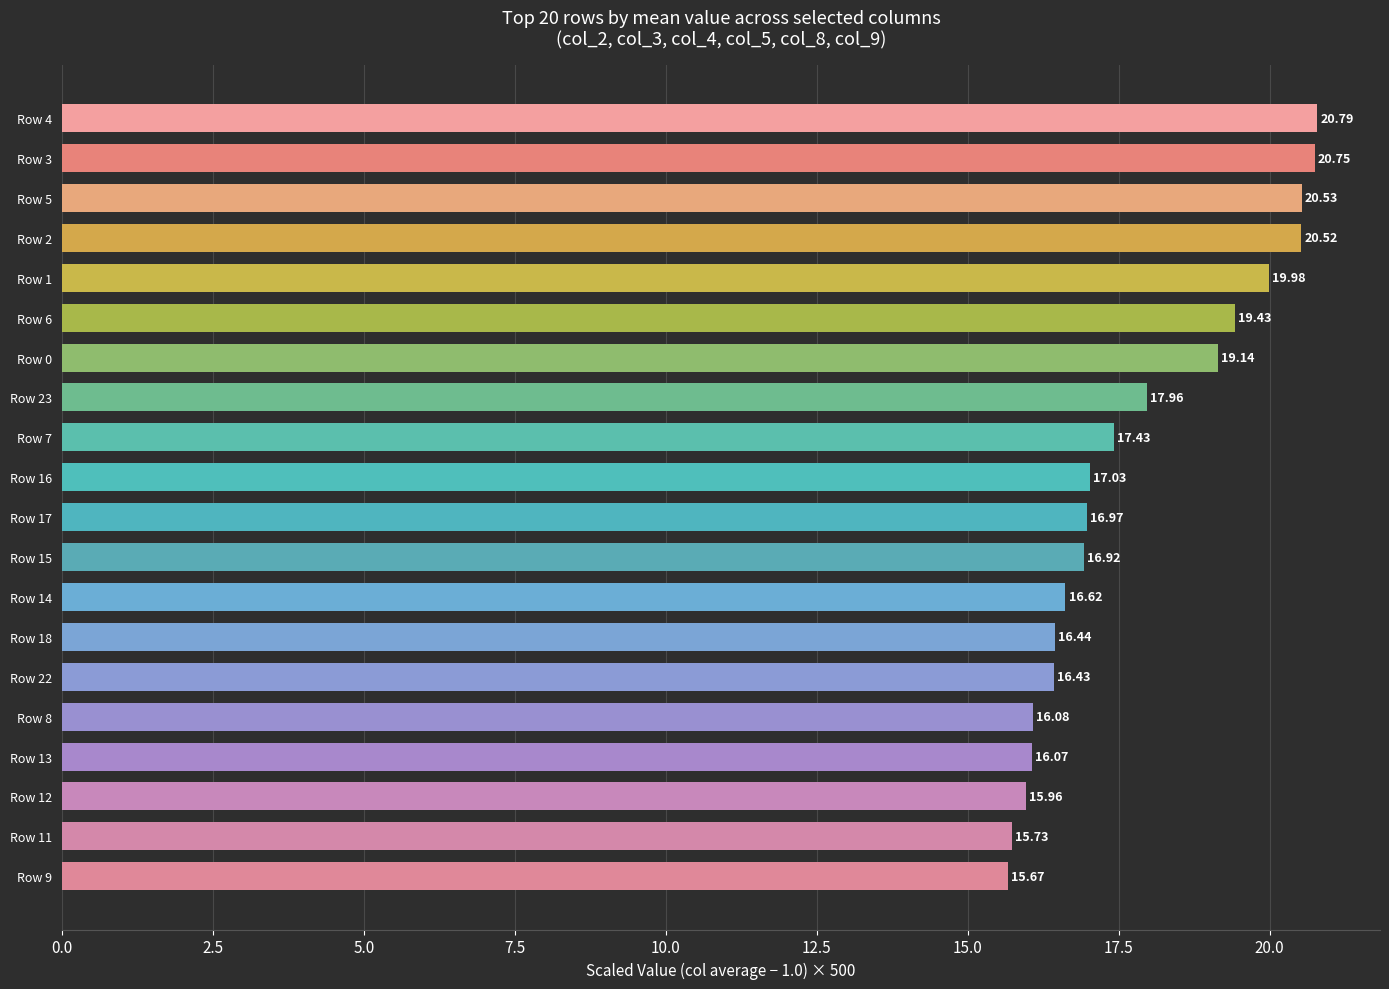

Rank the categories by value from highest to lowest.

Row 4, Row 3, Row 5, Row 2, Row 1, Row 6, Row 0, Row 23, Row 7, Row 16, Row 17, Row 15, Row 14, Row 18, Row 22, Row 8, Row 13, Row 12, Row 11, Row 9